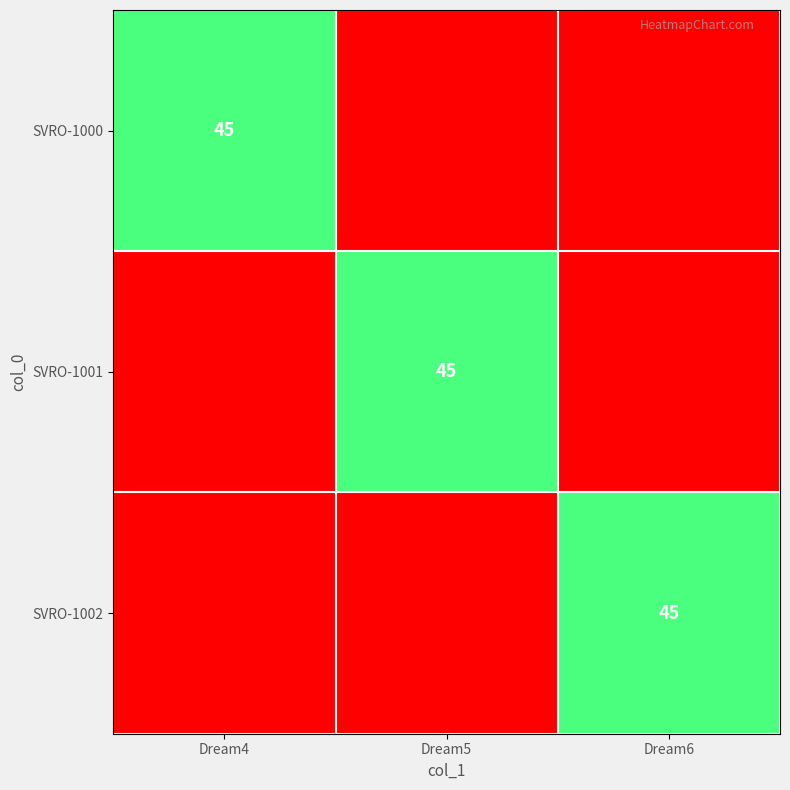

True or false: SVRO-1002 has a value of 17 at Dream6.

False